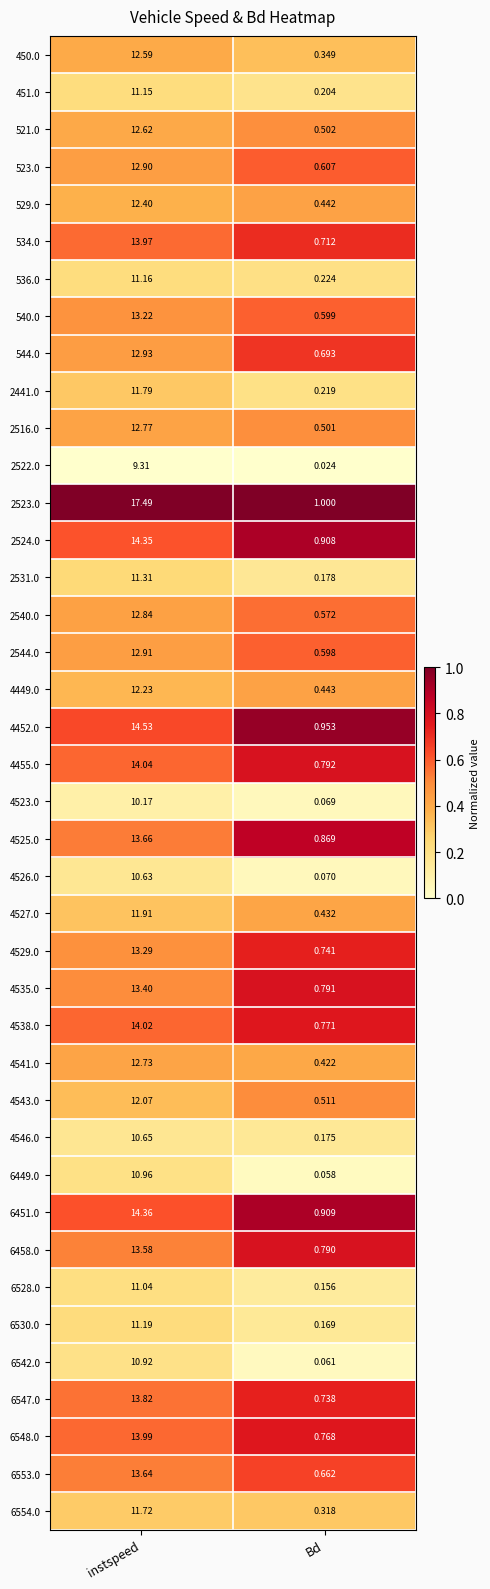

Where is 6553.0 nearest to the value 7?

Bd